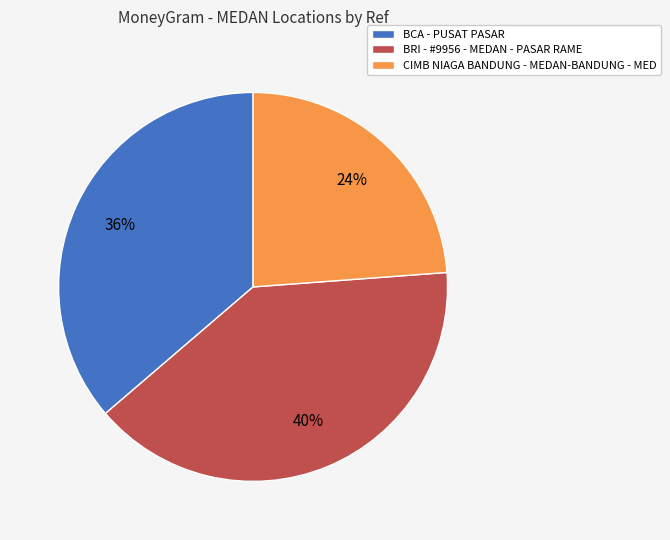

What is the largest slice in the pie chart?

BRI - #9956 - MEDAN - PASAR RAME